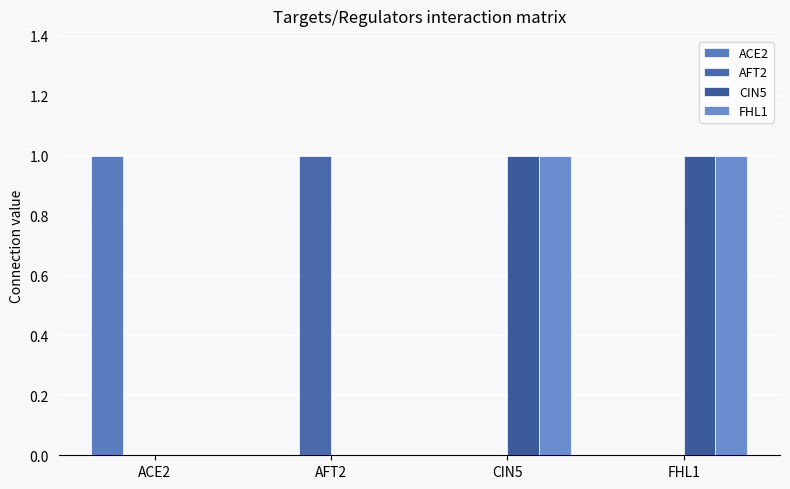

What is the label of the 2nd bar from the right?

CIN5